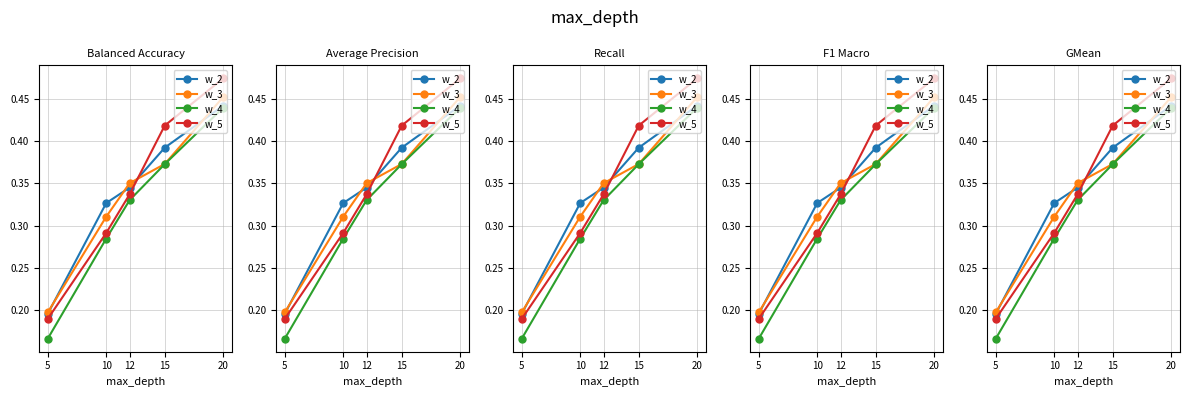

What are all the series names shown in the legend?

w_2, w_3, w_4, w_5